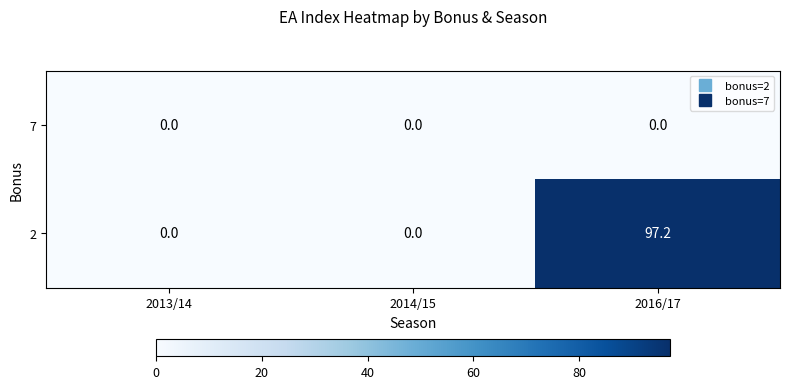

How many series are shown in this chart?

2